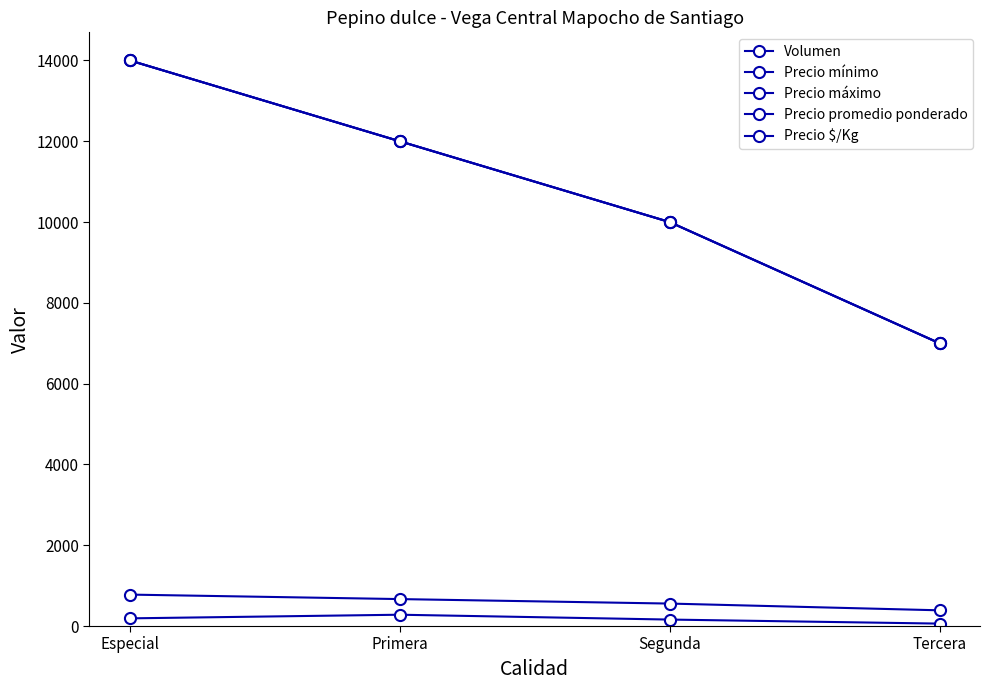

Where is Precio mínimo nearest to the value 10500?

Segunda